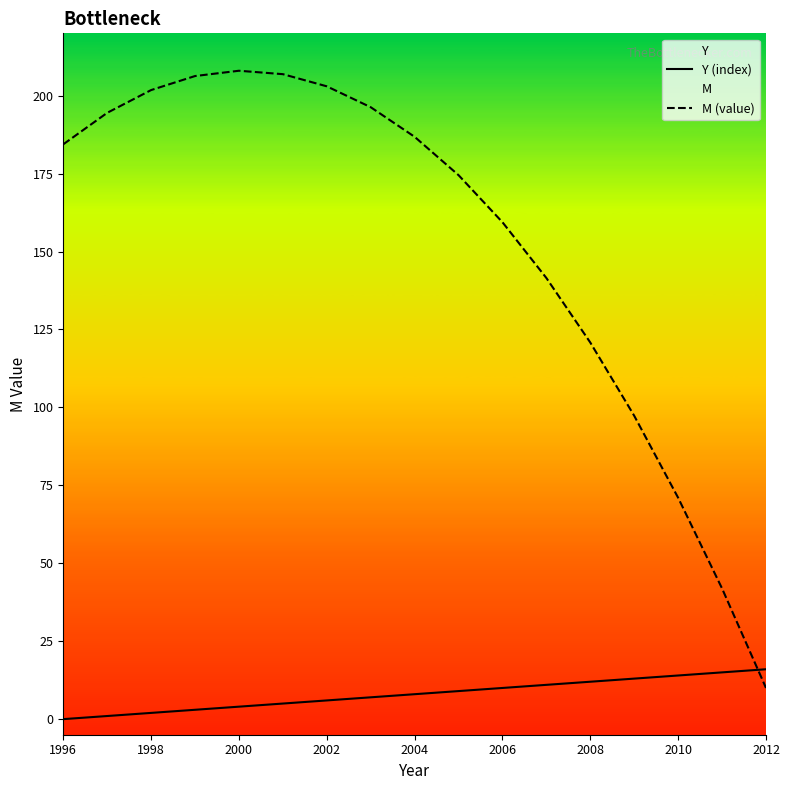

Which series has the largest range (max minus min)?

M (value)